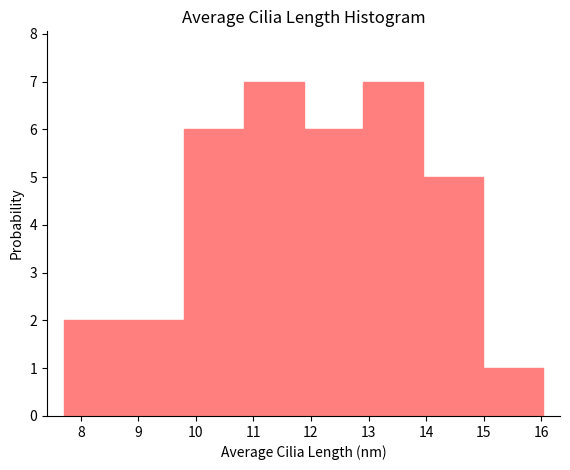

Reading left to right, list every bar in this chart as the range it spans on the x-axis followed by its height. Neither the bar edges nor the heights are printed on the chart, so give them approximately, as read against the axes.

7.7 to 8.8: 2
8.8 to 9.8: 2
9.8 to 10.8: 6
10.8 to 11.9: 7
11.9 to 12.9: 6
12.9 to 13.9: 7
13.9 to 15.0: 5
15.0 to 16.0: 1